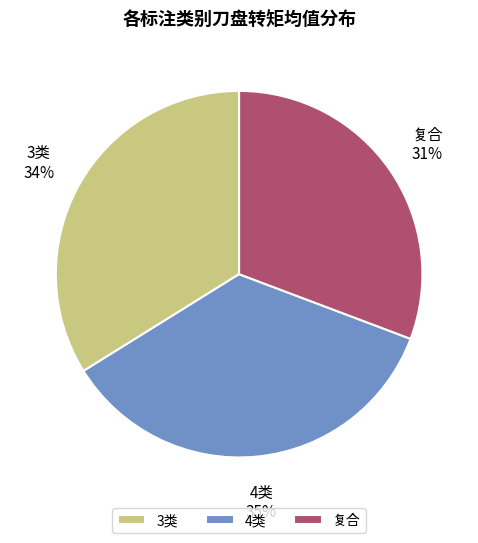

To the nearest percent, what percentage of the pie is 3类?

34%